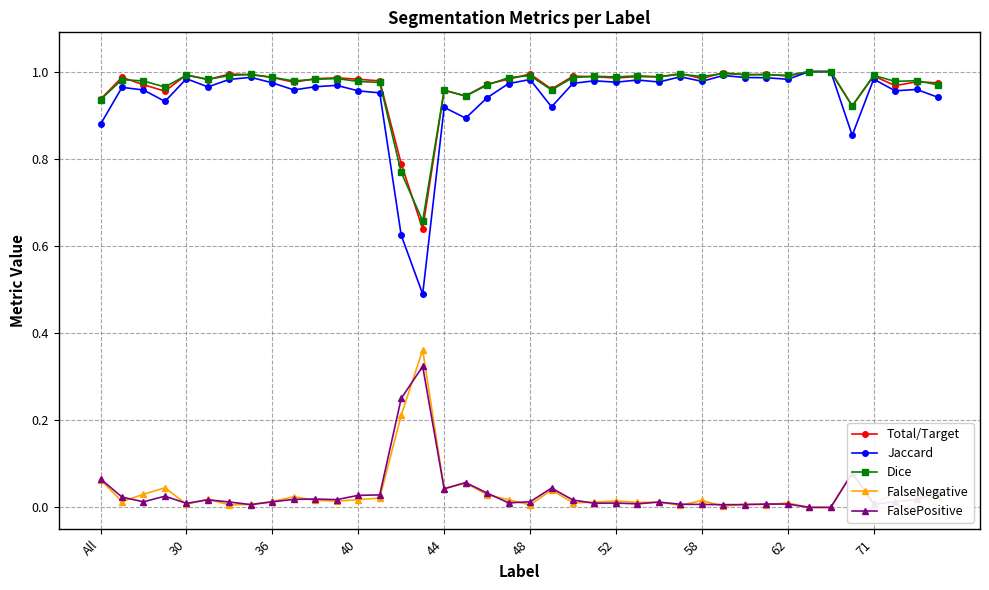

Which series has the widest spread of values?

Jaccard